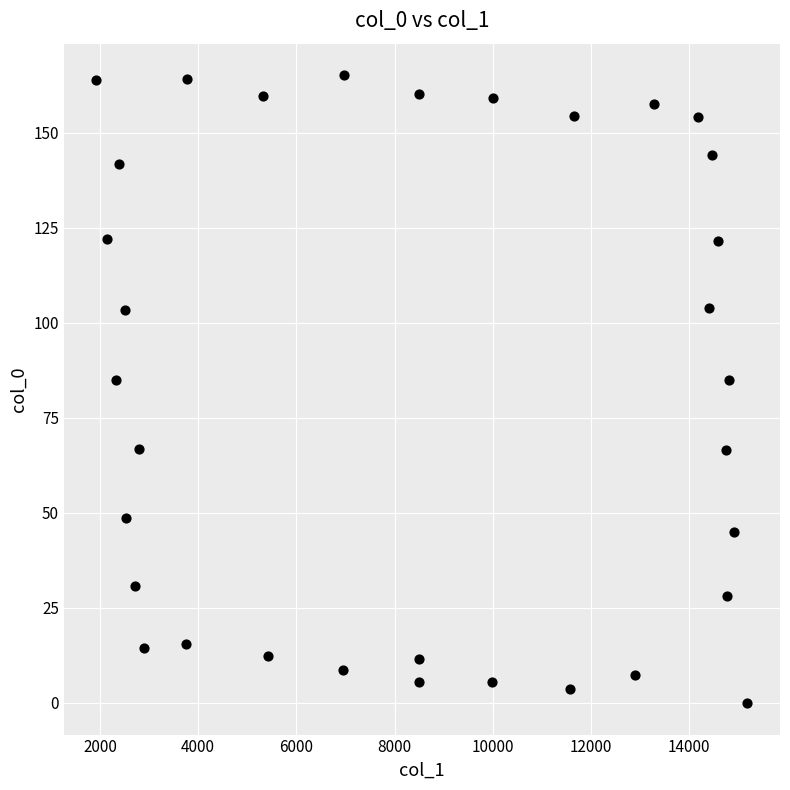

What is the range of Y values (max minus min)?

165.3